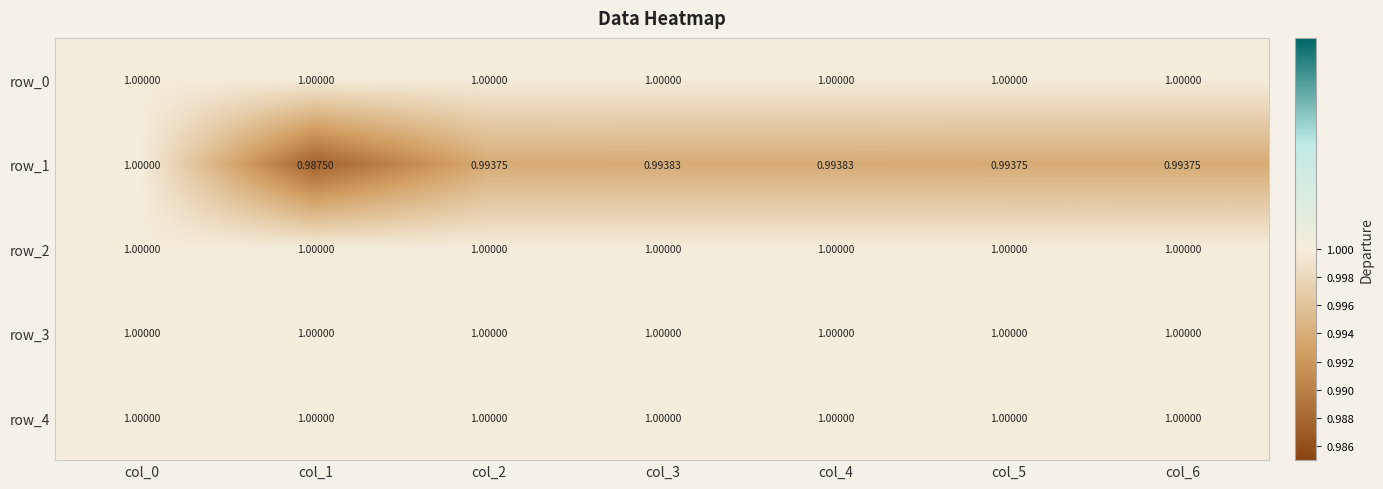

Reading left to right, what are all the values shown in this chart?

row_0: col_0=1.0	col_1=1.0	col_2=1.0	col_3=1.0	col_4=1.0	col_5=1.0	col_6=1.0
row_1: col_0=1.0	col_1=1.0	col_2=1.0	col_3=1.0	col_4=1.0	col_5=1.0	col_6=1.0
row_2: col_0=1.0	col_1=1.0	col_2=1.0	col_3=1.0	col_4=1.0	col_5=1.0	col_6=1.0
row_3: col_0=1.0	col_1=1.0	col_2=1.0	col_3=1.0	col_4=1.0	col_5=1.0	col_6=1.0
row_4: col_0=1.0	col_1=1.0	col_2=1.0	col_3=1.0	col_4=1.0	col_5=1.0	col_6=1.0